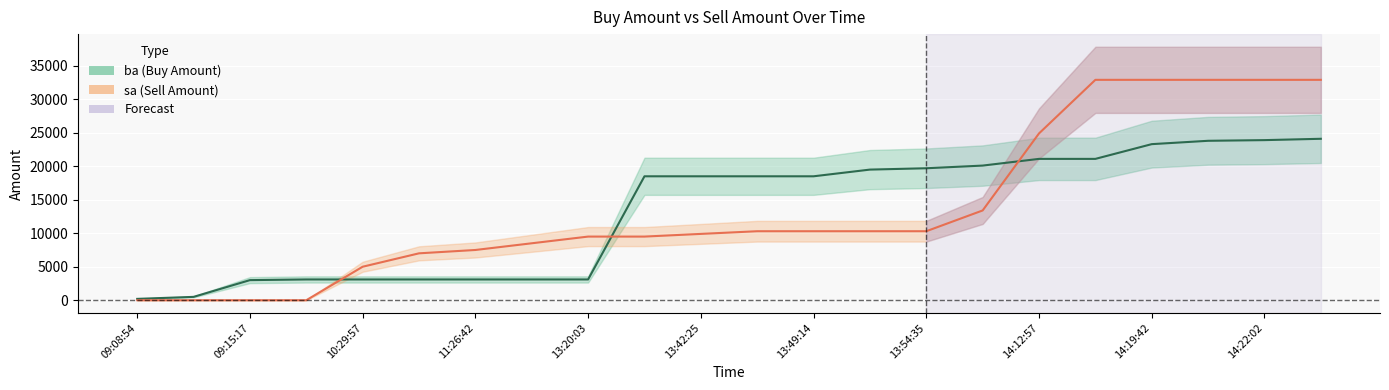

What is the value of the ba point at the 9th from the left?

3100